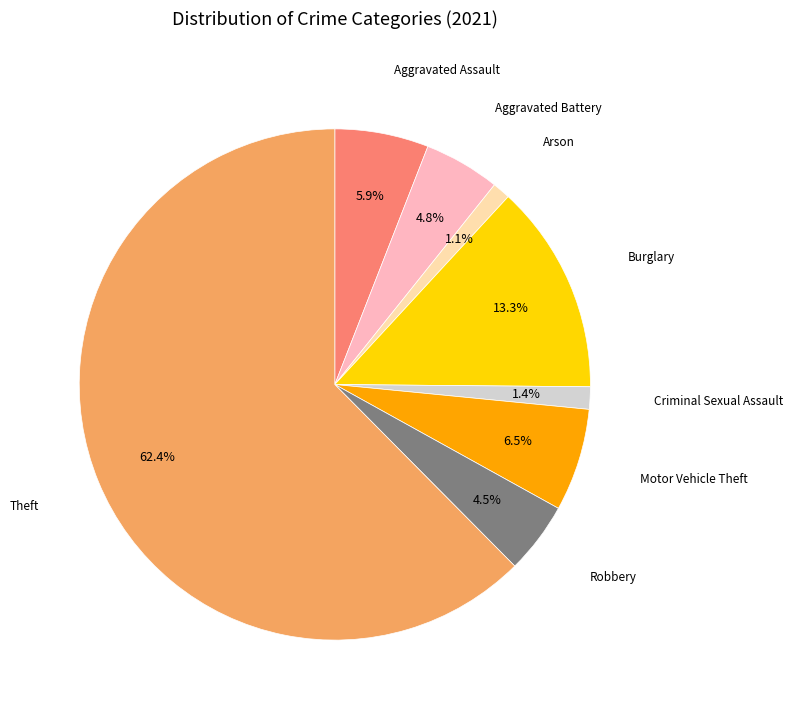

How much of the chart is everything except Criminal Sexual Assault?

98.6%